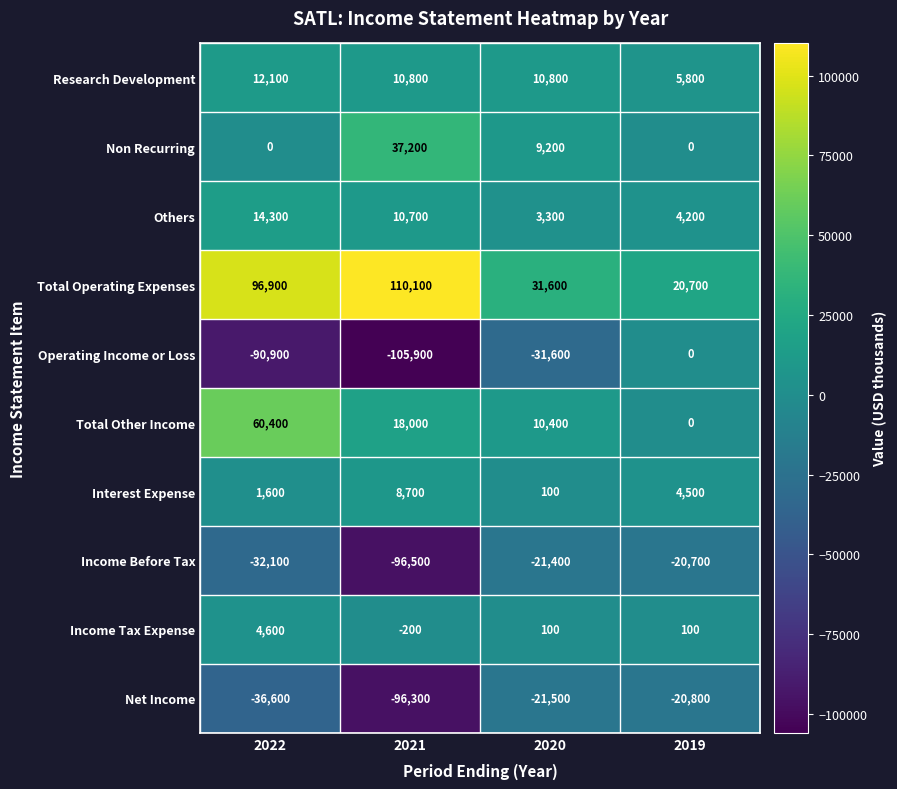

What is the highest value of the Research Development series?

12100